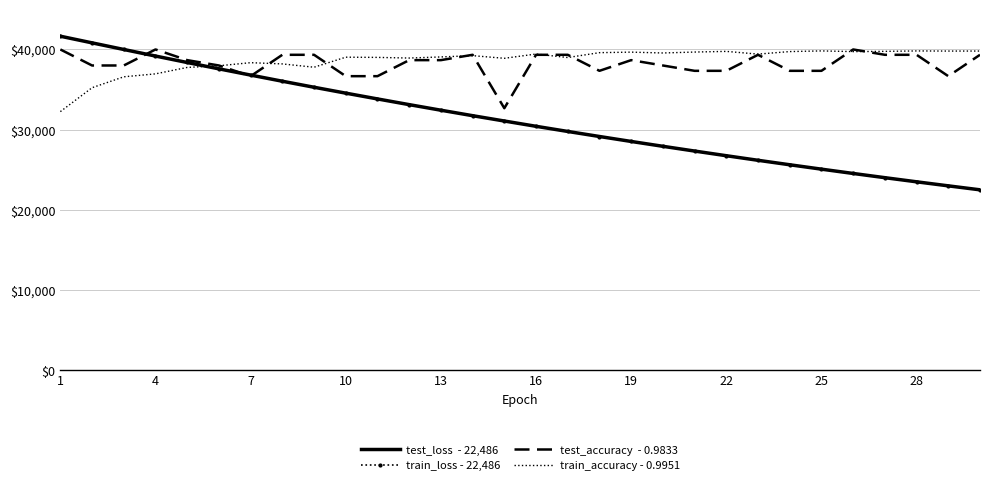

What is the minimum value shown in the chart?

22485.5